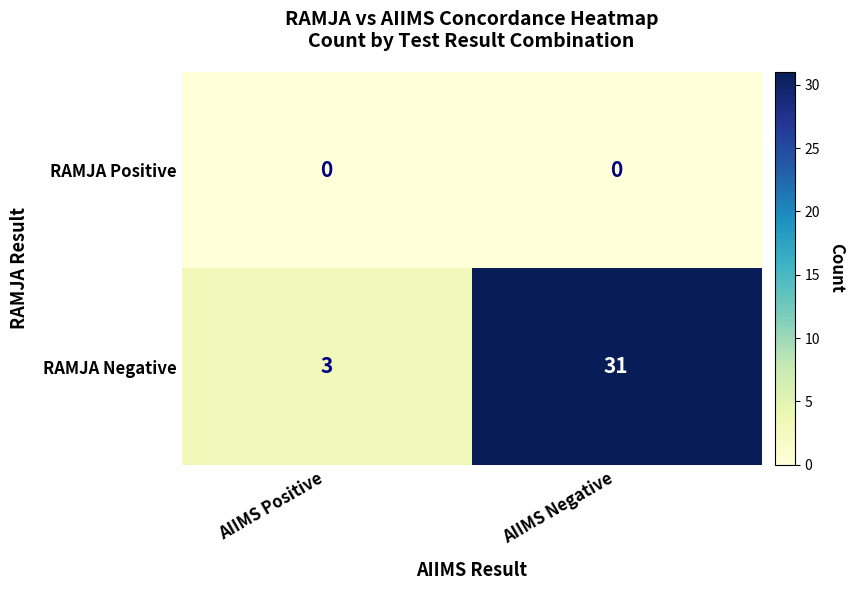

Rank the series at AIIMS Positive from lowest to highest value.

RAMJA Positive, RAMJA Negative